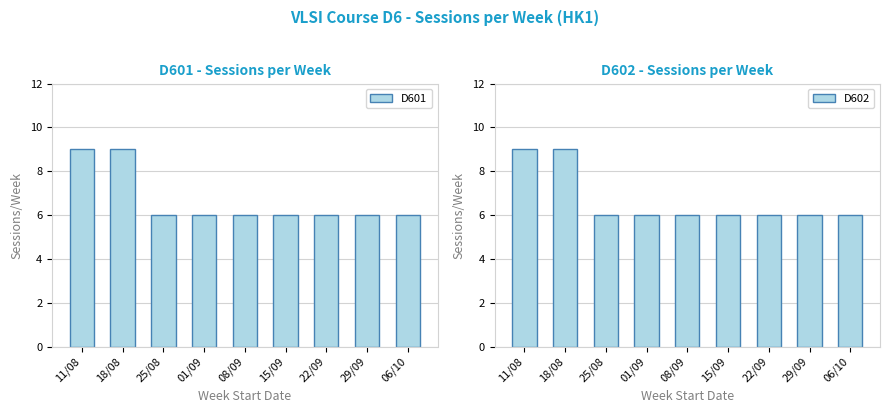

Is it true that D602 equals 6 at 15/09?

True